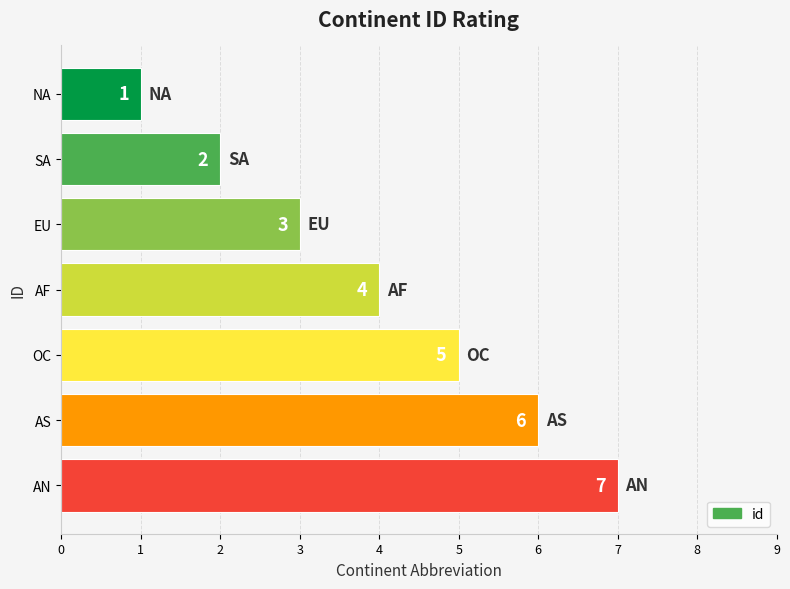

What is the difference between the maximum and second lowest values?

5